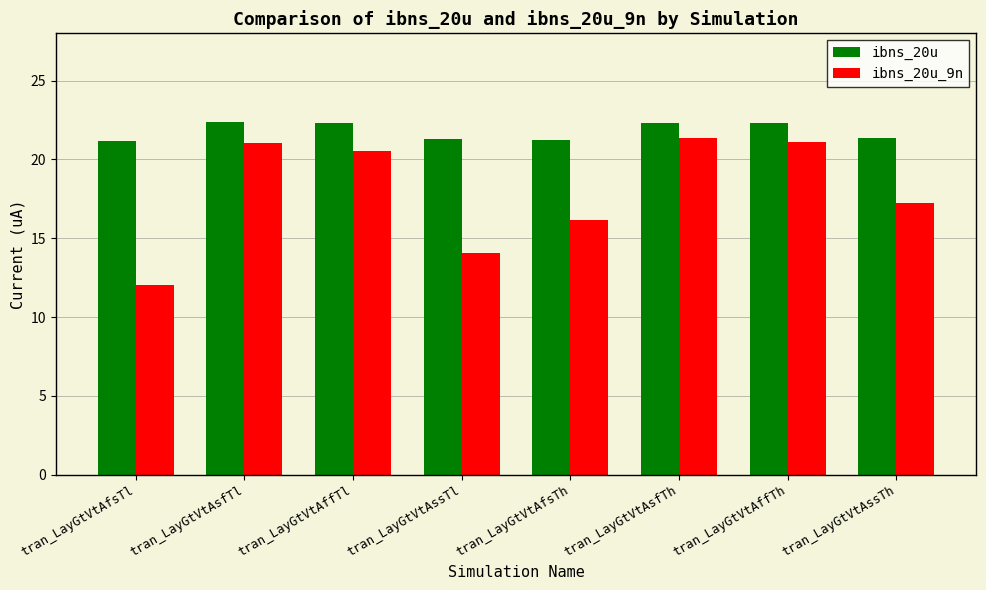

At how many categories does at least one series exceed 19?

8